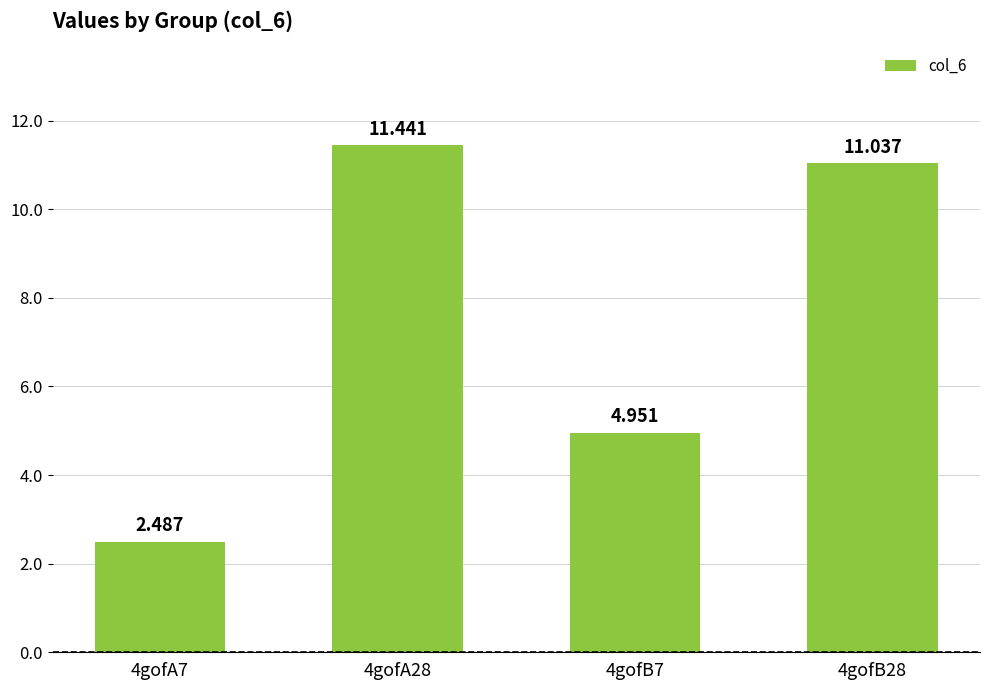

What is the average value?

7.5